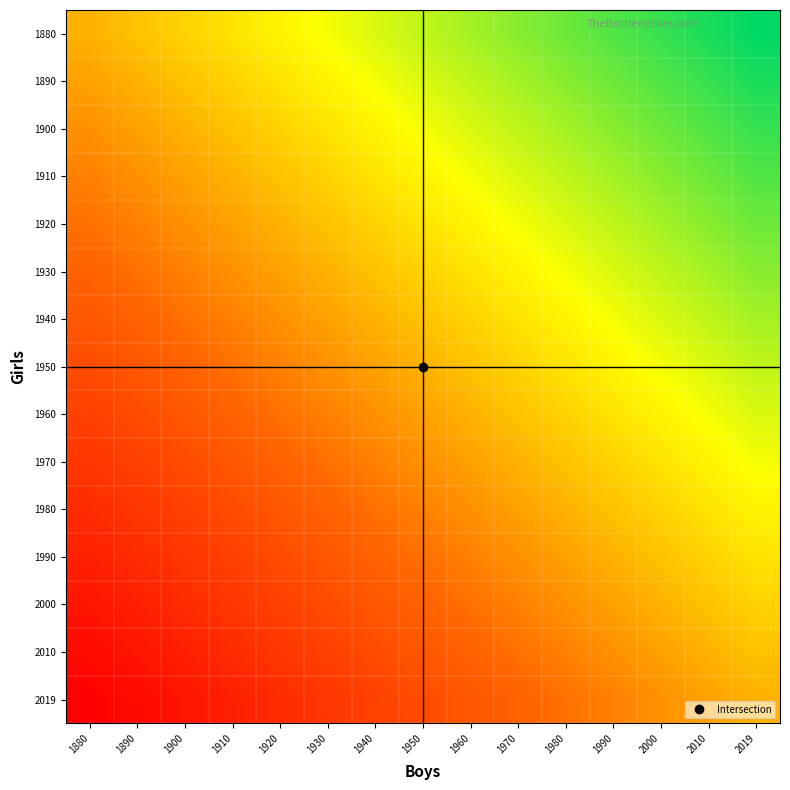

Reading left to right, what are all the values shown in this chart?

1880: 1880=0	1890=1	1900=2	1910=3	1920=4	1930=5	1940=6	1950=7	1960=8	1970=9	1980=10	1990=11	2000=12	2010=13	2019=14
1890: 1880=-1	1890=0	1900=1	1910=2	1920=3	1930=4	1940=5	1950=6	1960=7	1970=8	1980=9	1990=10	2000=11	2010=12	2019=13
1900: 1880=-2	1890=-1	1900=0	1910=1	1920=2	1930=3	1940=4	1950=5	1960=6	1970=7	1980=8	1990=9	2000=10	2010=11	2019=12
1910: 1880=-3	1890=-2	1900=-1	1910=0	1920=1	1930=2	1940=3	1950=4	1960=5	1970=6	1980=7	1990=8	2000=9	2010=10	2019=11
1920: 1880=-4	1890=-3	1900=-2	1910=-1	1920=0	1930=1	1940=2	1950=3	1960=4	1970=5	1980=6	1990=7	2000=8	2010=9	2019=10
1930: 1880=-5	1890=-4	1900=-3	1910=-2	1920=-1	1930=0	1940=1	1950=2	1960=3	1970=4	1980=5	1990=6	2000=7	2010=8	2019=9
1940: 1880=-6	1890=-5	1900=-4	1910=-3	1920=-2	1930=-1	1940=0	1950=1	1960=2	1970=3	1980=4	1990=5	2000=6	2010=7	2019=8
1950: 1880=-7	1890=-6	1900=-5	1910=-4	1920=-3	1930=-2	1940=-1	1950=0	1960=1	1970=2	1980=3	1990=4	2000=5	2010=6	2019=7
1960: 1880=-8	1890=-7	1900=-6	1910=-5	1920=-4	1930=-3	1940=-2	1950=-1	1960=0	1970=1	1980=2	1990=3	2000=4	2010=5	2019=6
1970: 1880=-9	1890=-8	1900=-7	1910=-6	1920=-5	1930=-4	1940=-3	1950=-2	1960=-1	1970=0	1980=1	1990=2	2000=3	2010=4	2019=5
1980: 1880=-10	1890=-9	1900=-8	1910=-7	1920=-6	1930=-5	1940=-4	1950=-3	1960=-2	1970=-1	1980=0	1990=1	2000=2	2010=3	2019=4
1990: 1880=-11	1890=-10	1900=-9	1910=-8	1920=-7	1930=-6	1940=-5	1950=-4	1960=-3	1970=-2	1980=-1	1990=0	2000=1	2010=2	2019=3
2000: 1880=-12	1890=-11	1900=-10	1910=-9	1920=-8	1930=-7	1940=-6	1950=-5	1960=-4	1970=-3	1980=-2	1990=-1	2000=0	2010=1	2019=2
2010: 1880=-13	1890=-12	1900=-11	1910=-10	1920=-9	1930=-8	1940=-7	1950=-6	1960=-5	1970=-4	1980=-3	1990=-2	2000=-1	2010=0	2019=1
2019: 1880=-14	1890=-13	1900=-12	1910=-11	1920=-10	1930=-9	1940=-8	1950=-7	1960=-6	1970=-5	1980=-4	1990=-3	2000=-2	2010=-1	2019=0